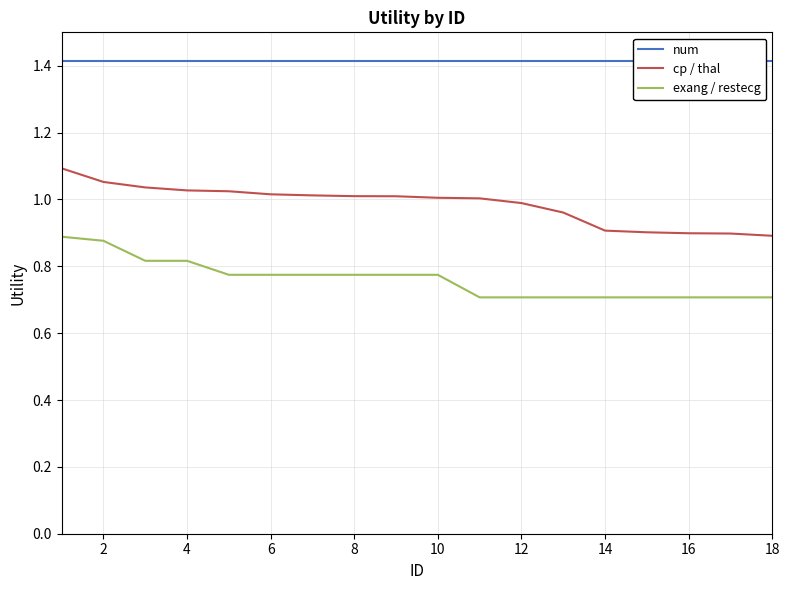

Is it true that exang / restecg equals 1.1 at 6?

False